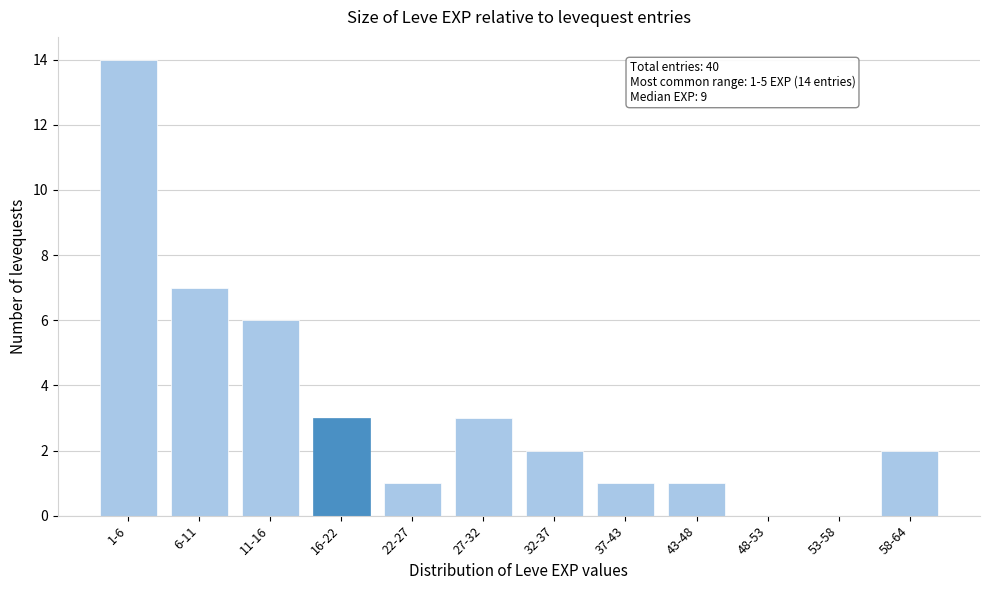

Reading left to right, what are all the values shown in this chart?

1-6=14	6-11=7	11-16=6	16-22=3	22-27=1	27-32=3	32-37=2	37-43=1	43-48=1	48-53=0	53-58=0	58-64=2